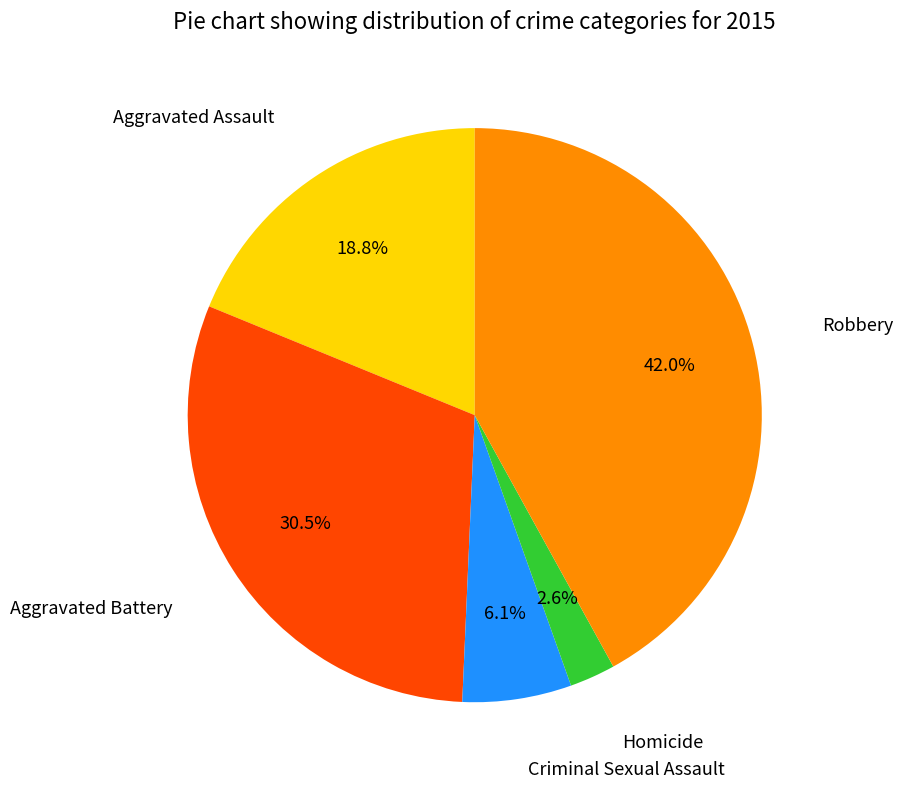

Rank the categories by value from highest to lowest.

Robbery, Aggravated Battery, Aggravated Assault, Criminal Sexual Assault, Homicide